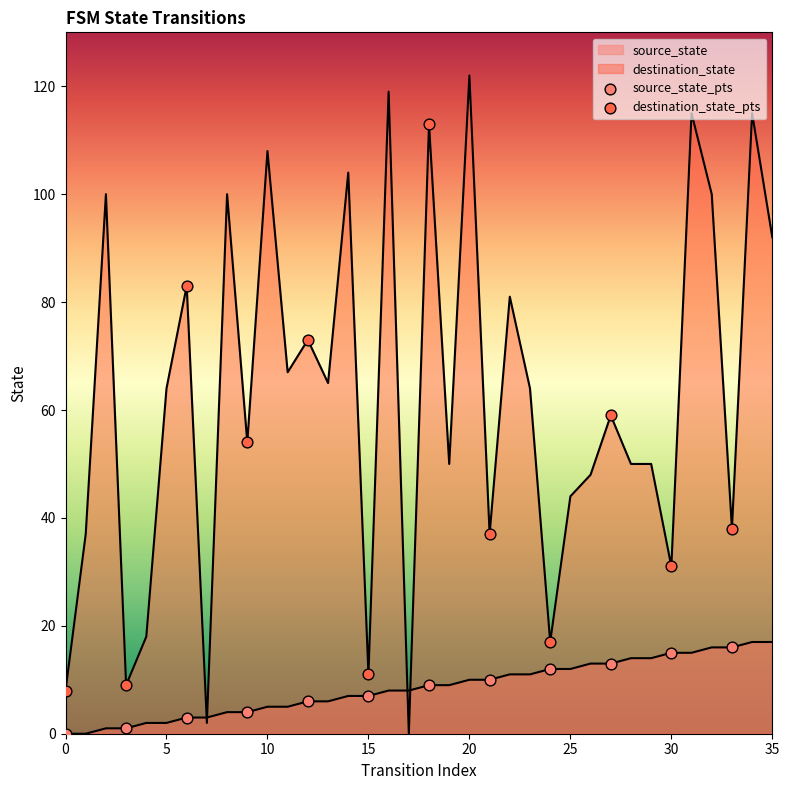

Is the value of source_state at 0 greater than the value of destination_state at 31?

No